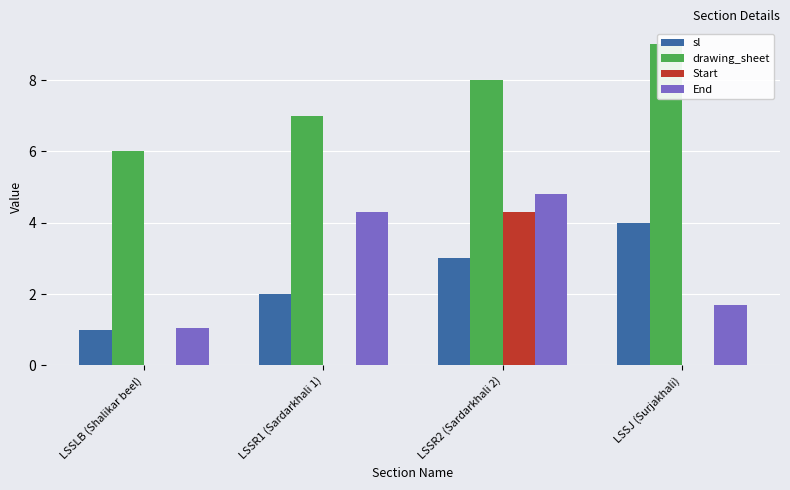

At which label is drawing_sheet closest to 7?

LSSR1 (Sardarkhali 1)